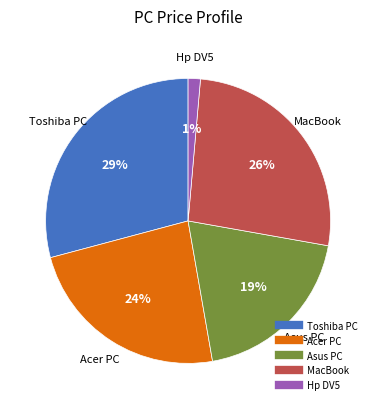

To the nearest percent, what percentage of the pie is Hp DV5?

1%